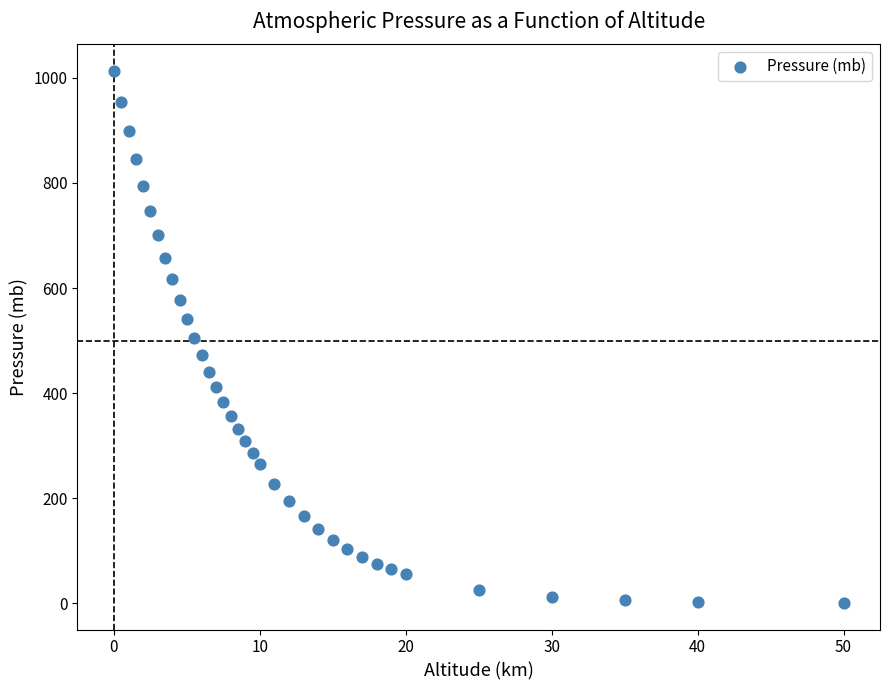

What is the range of X values (max minus min)?

50.0